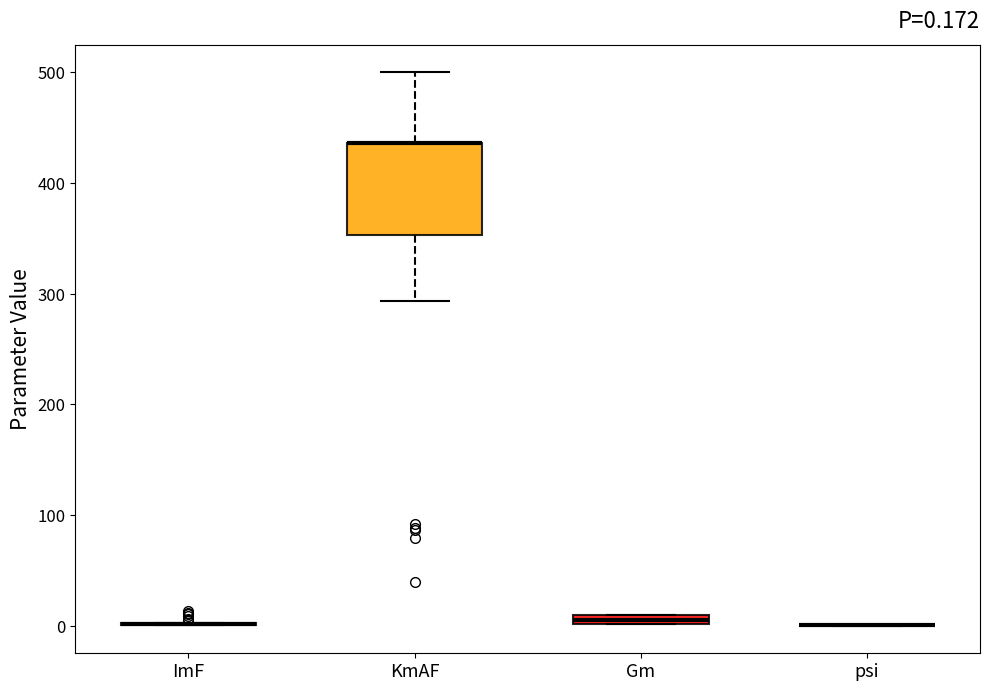

Comparing the boxes themselves (not the whiskers), which one is the tallest?

KmAF